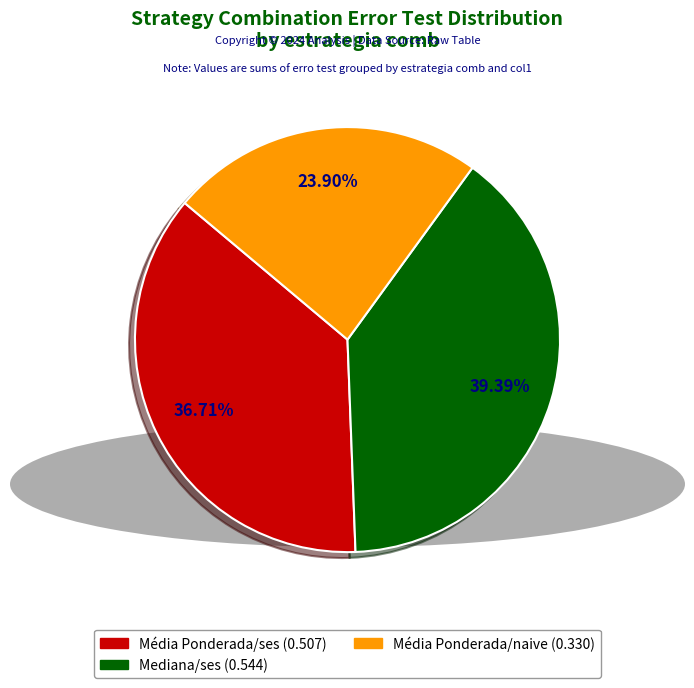

Is there a majority slice in this chart?

No